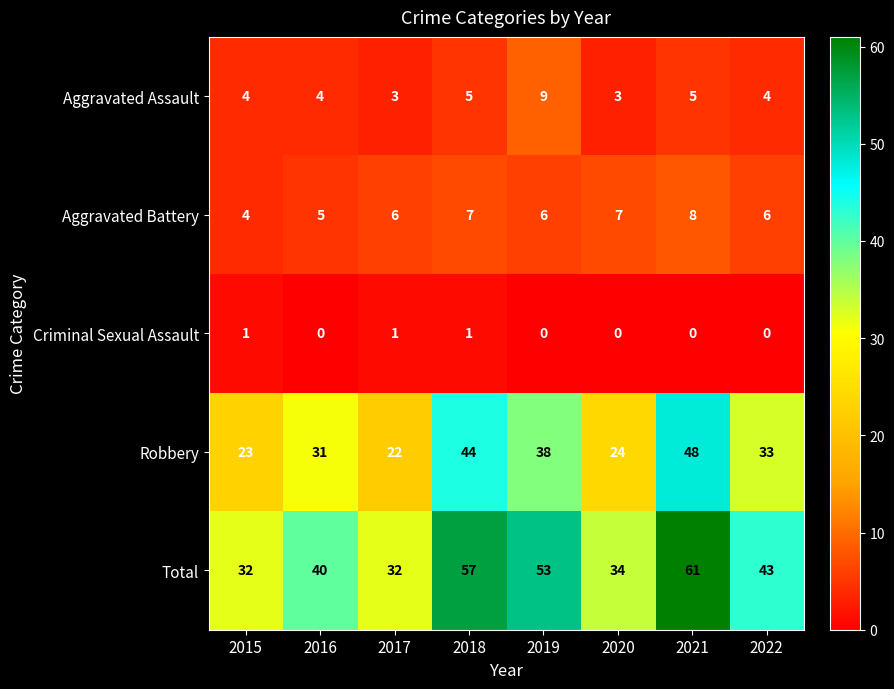

What is the maximum value shown in the chart?

61